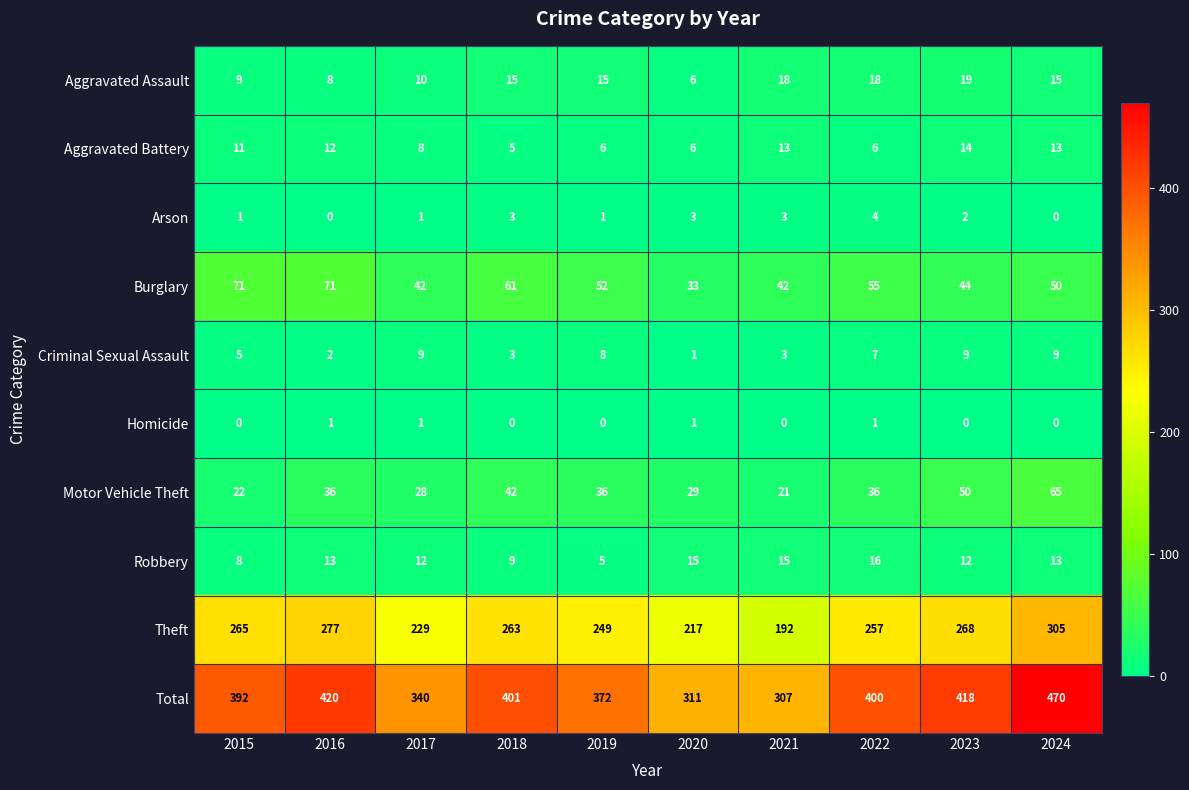

Rank the series at 2019 from lowest to highest value.

Homicide, Arson, Robbery, Aggravated Battery, Criminal Sexual Assault, Aggravated Assault, Motor Vehicle Theft, Burglary, Theft, Total